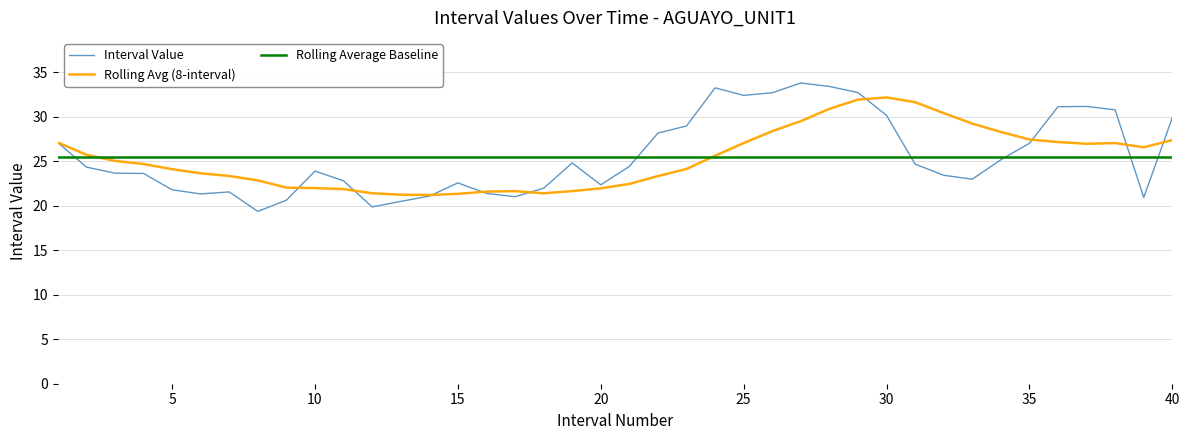

Reading right to left, list all the values displayed in this chart.

29.9	20.9	30.8	31.1	31.1	27.0	25.2	23.0	23.4	24.7	30.1	32.7	33.4	33.8	32.7	32.4	33.2	28.9	28.1	24.4	22.3	24.8	22.0	21.0	21.4	22.6	21.1	20.5	19.9	22.8	23.9	20.6	19.4	21.5	21.3	21.8	23.6	23.6	24.3	27.1